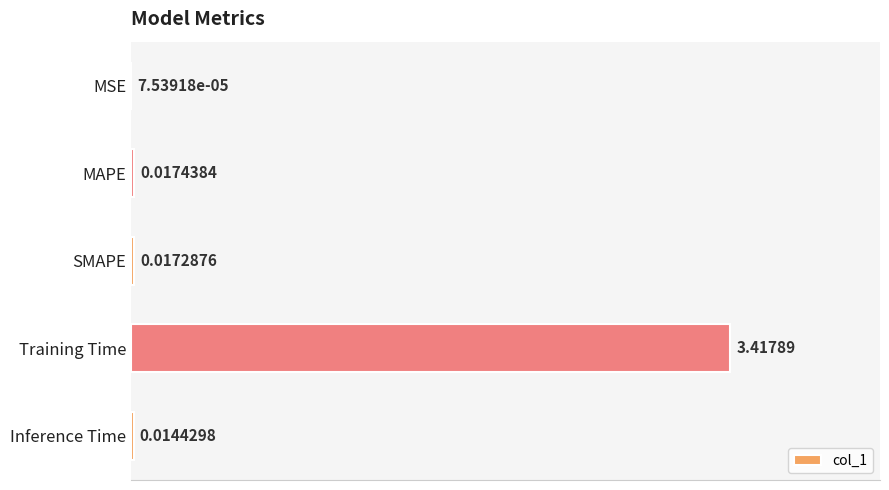

Are the bars horizontal?

Yes